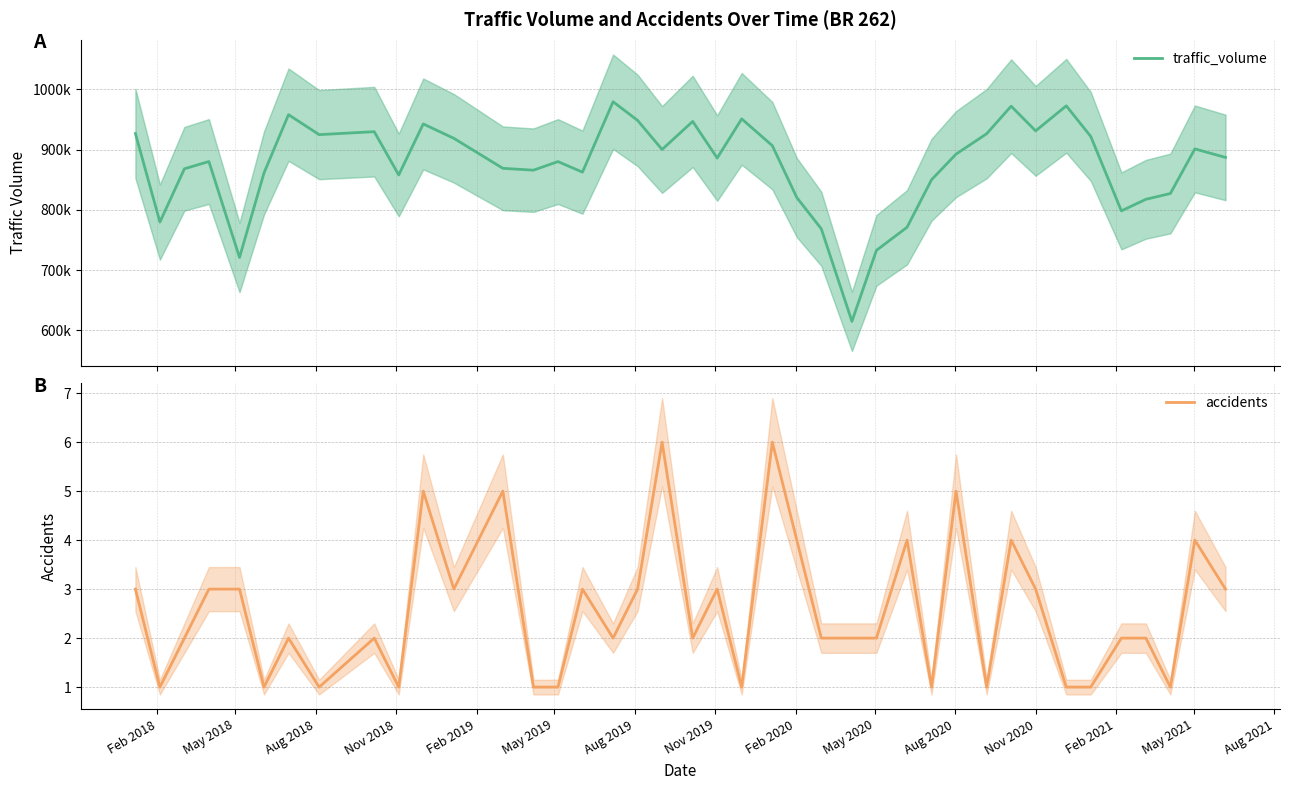

Which series has the largest total across all categories?

traffic_volume